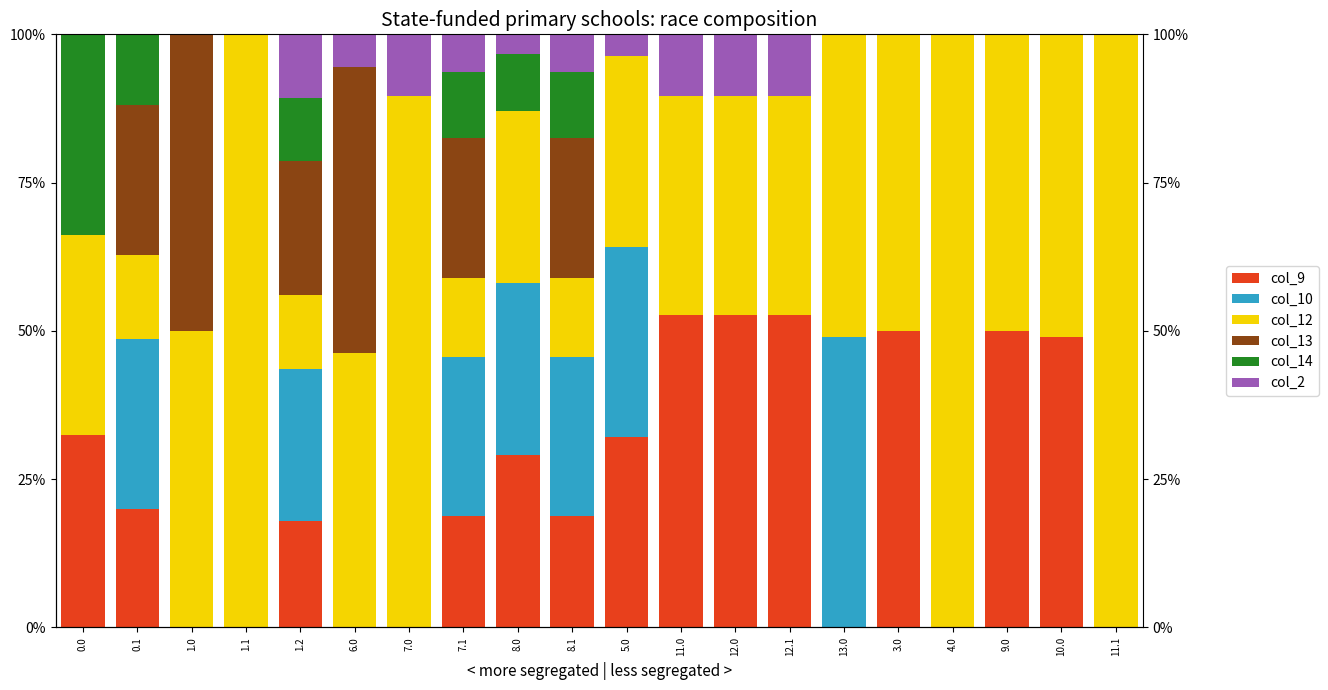

The col_2 series shows 5.3 at 5.0. True or false?

False